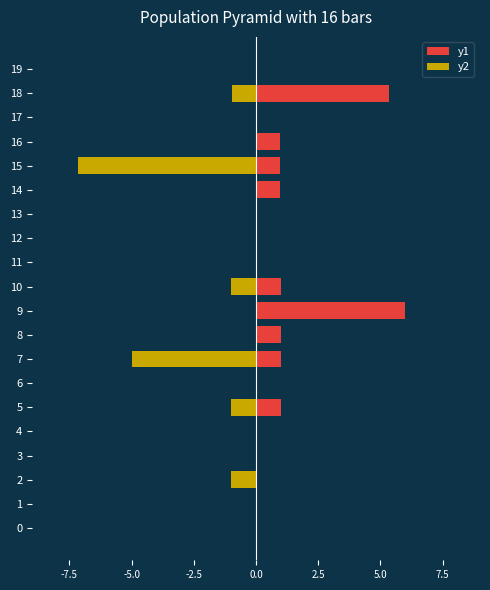

What position from the right is 10?

10